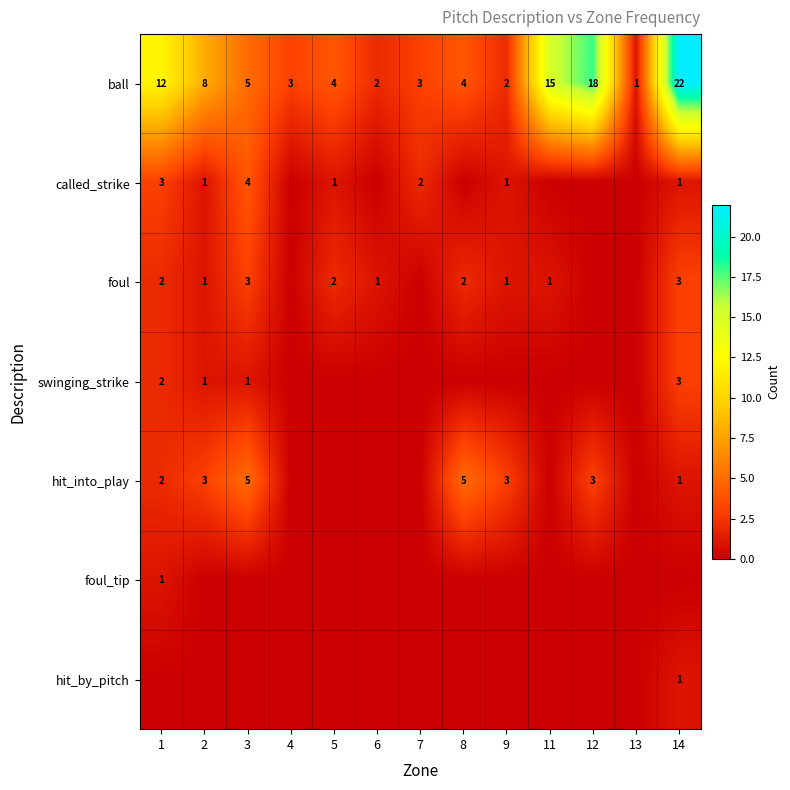

What is the difference between the maximum and second lowest values in the ball series?

20